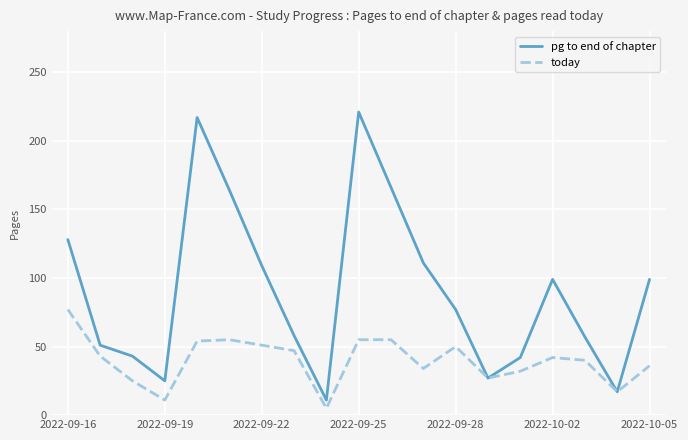

Rank the series by their maximum value, from highest to lowest.

pg to end of chapter, today